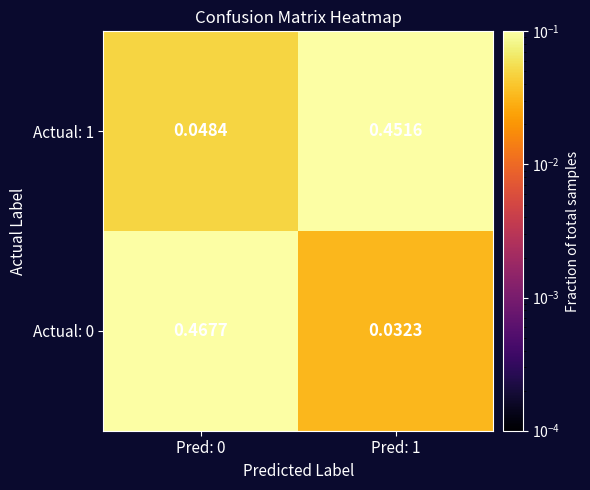

Is the value of Actual: 1 at Pred: 0 greater than the value of Actual: 0 at Pred: 0?

No